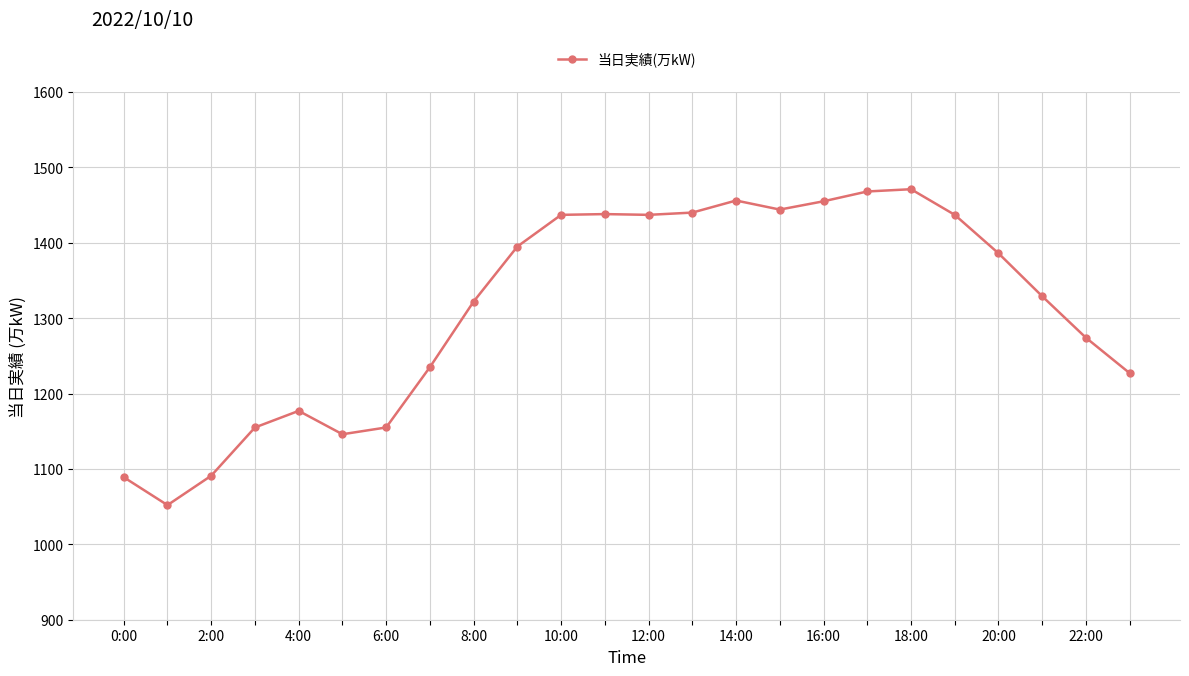

What is the difference between the second highest and second lowest values?

379